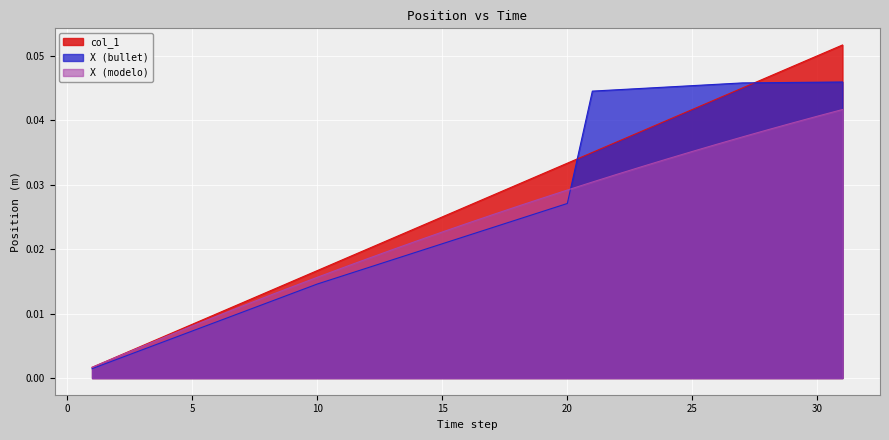

How many lines are shown in the chart?

3